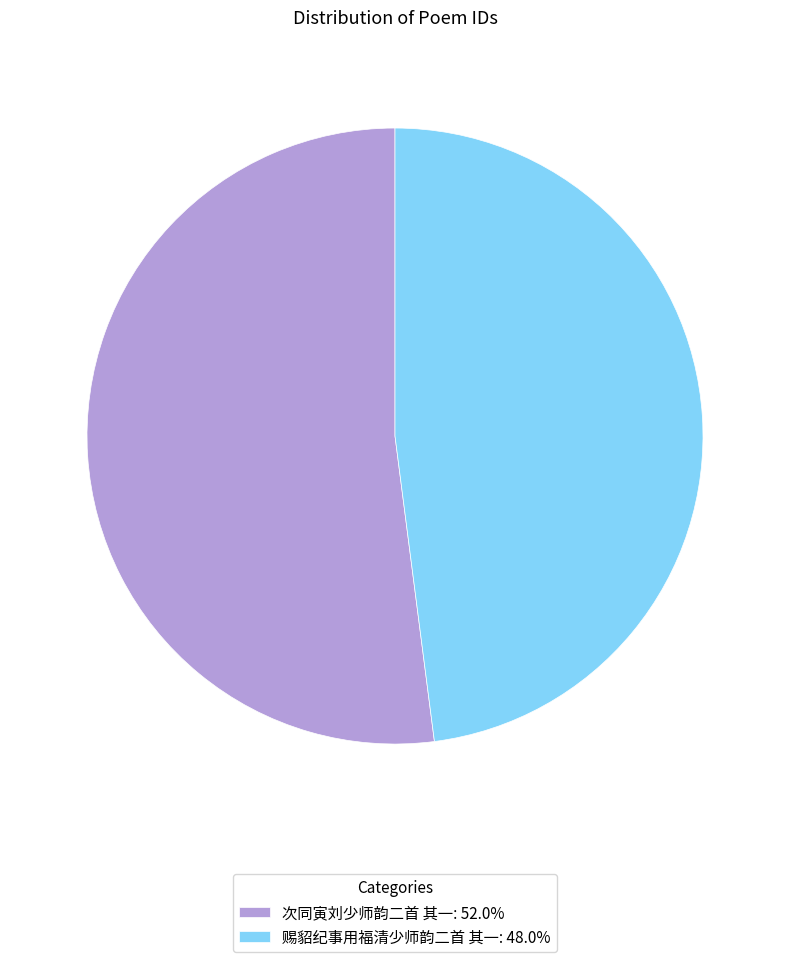

Do 次同寅刘少师韵二首 其一 and 赐貂纪事用福清少师韵二首 其一 together represent more than half of the pie?

Yes